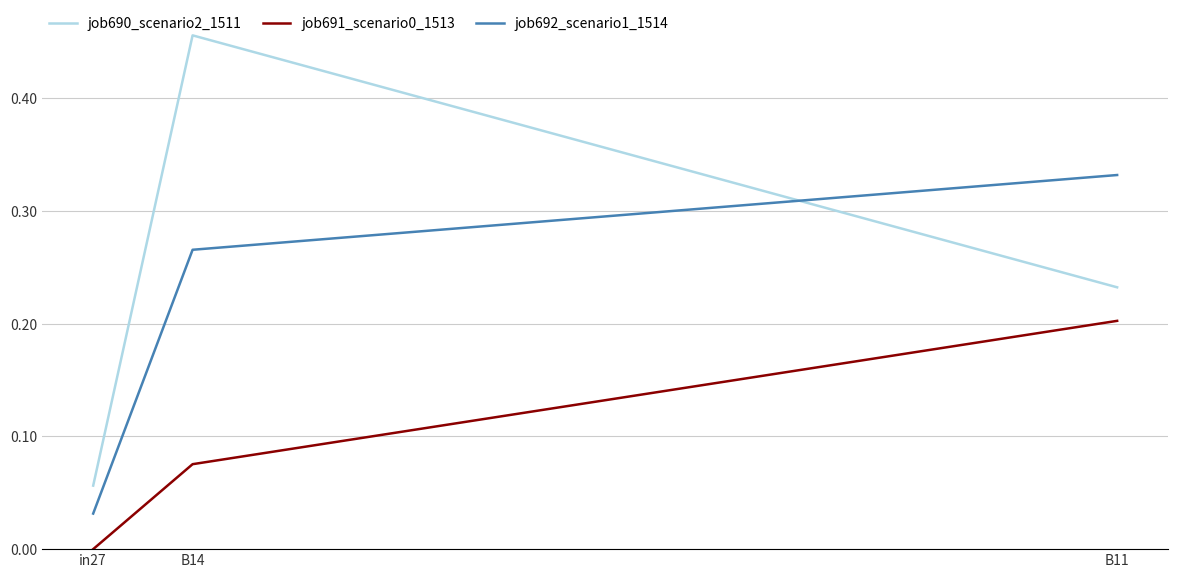

List the labels in order of job690_scenario2_1511 value, largest first.

B14, B11, in27